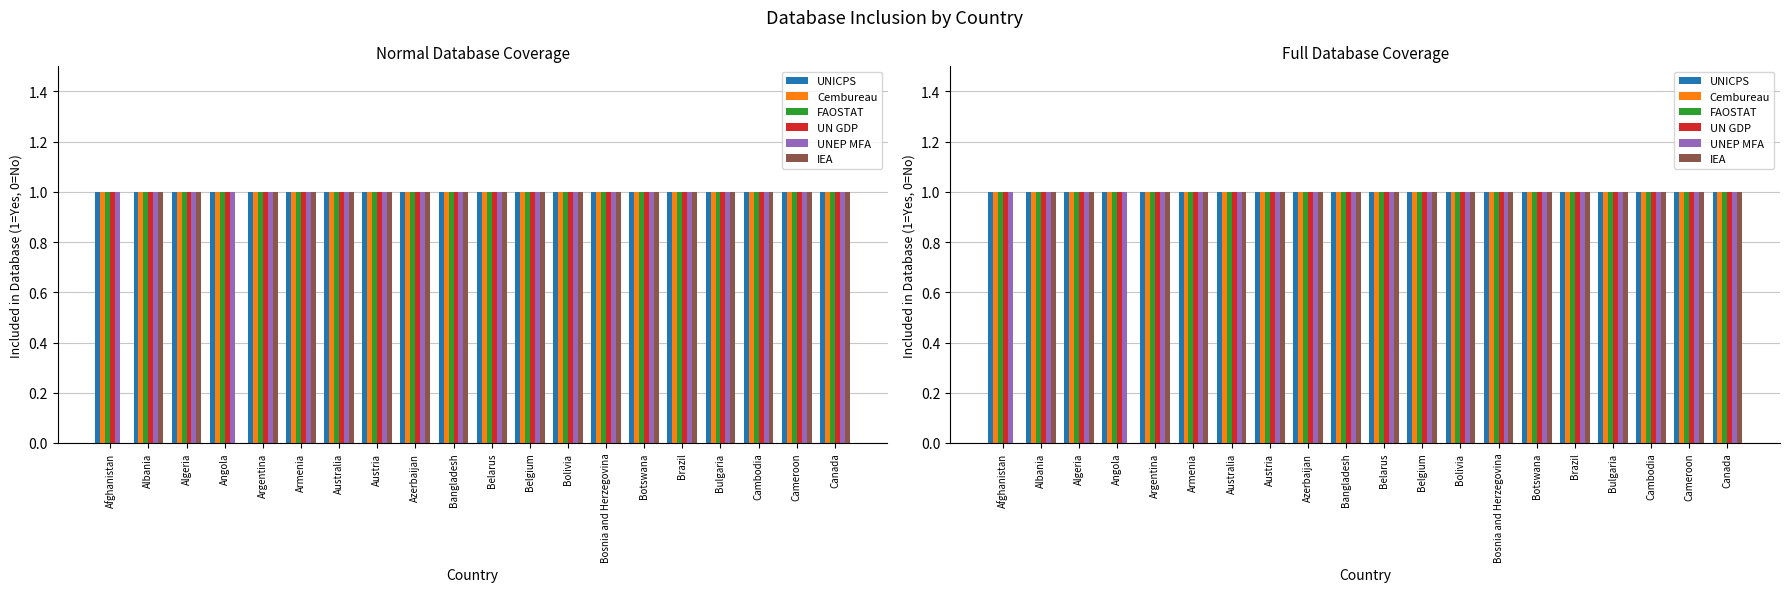

How many groups of bars are there?

20